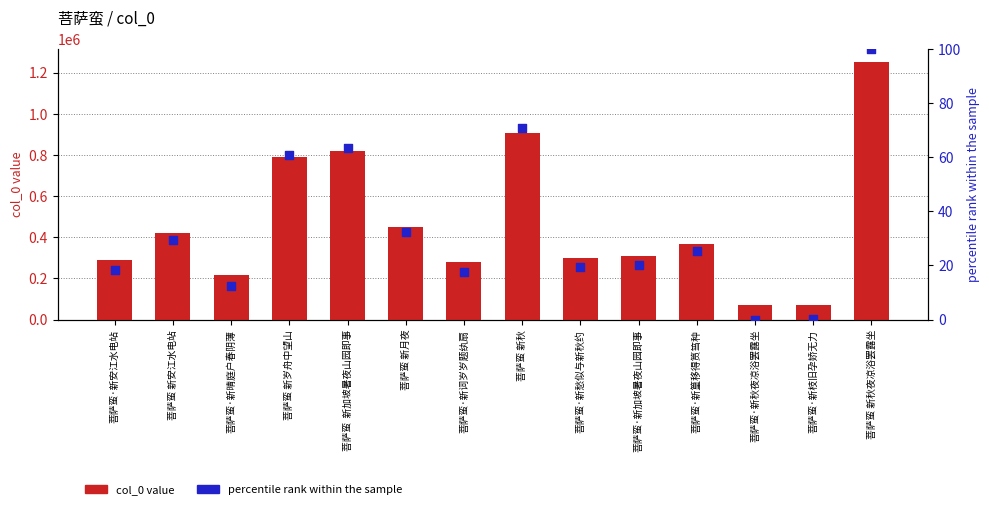

At how many categories does at least one series exceed 432958?

5